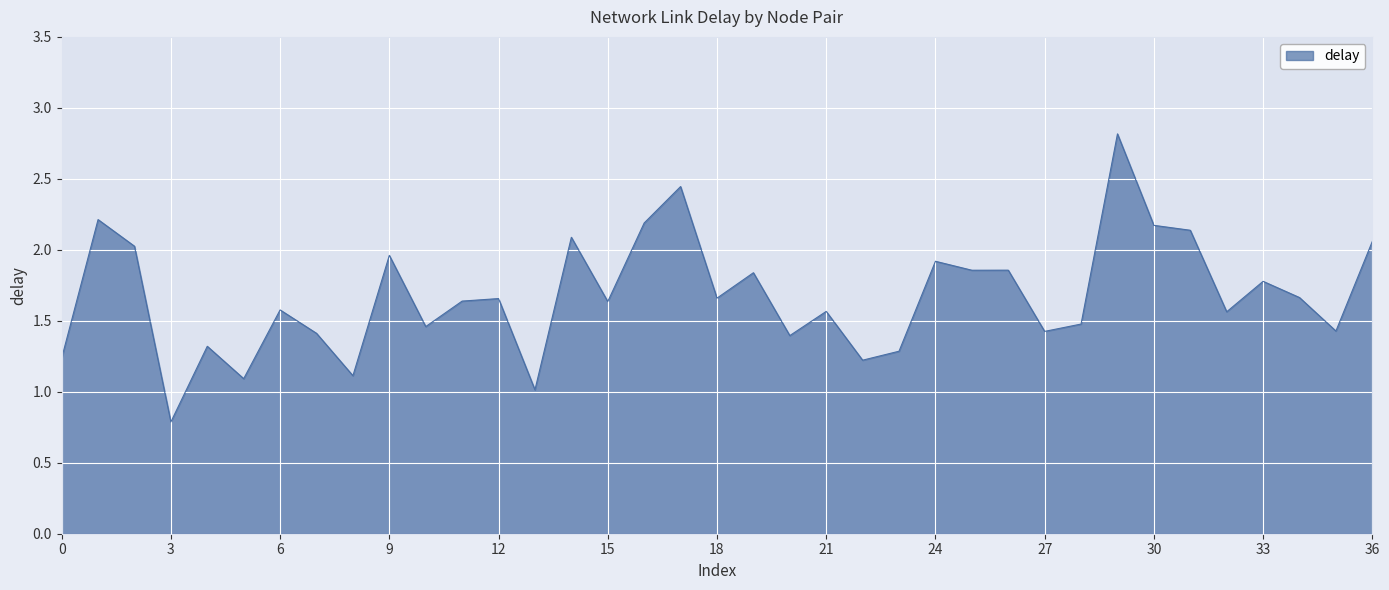

What is the smallest value displayed?

0.8